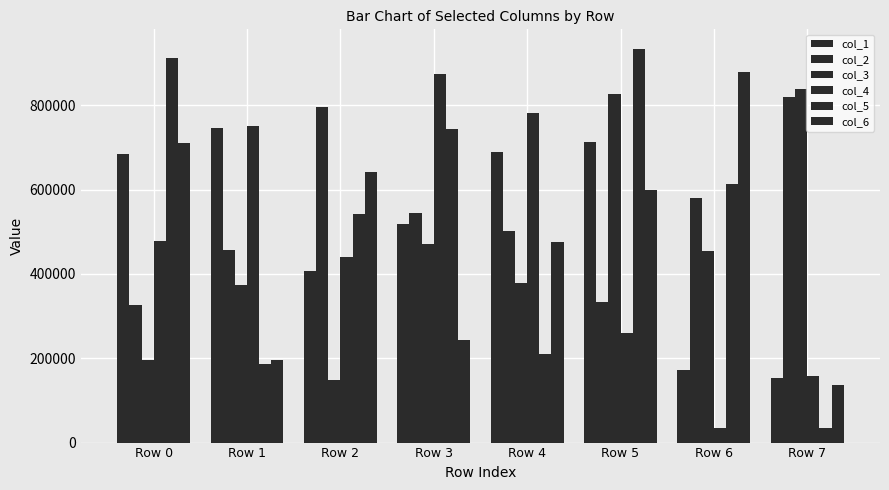

What is the highest value of the col_6 series?

878081